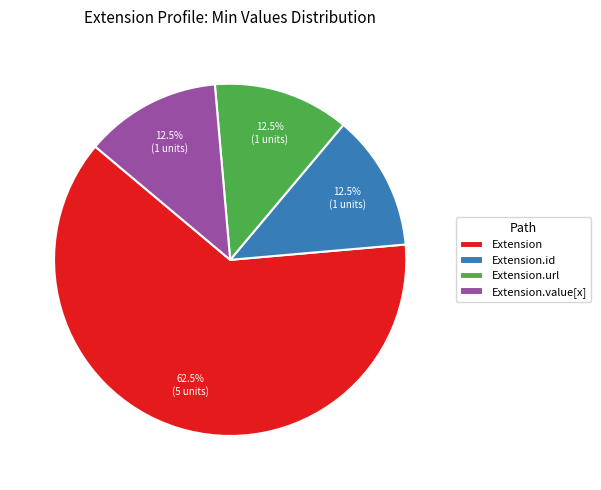

What is the ratio of the value at Extension.value[x] to the value at Extension.id?

1.0